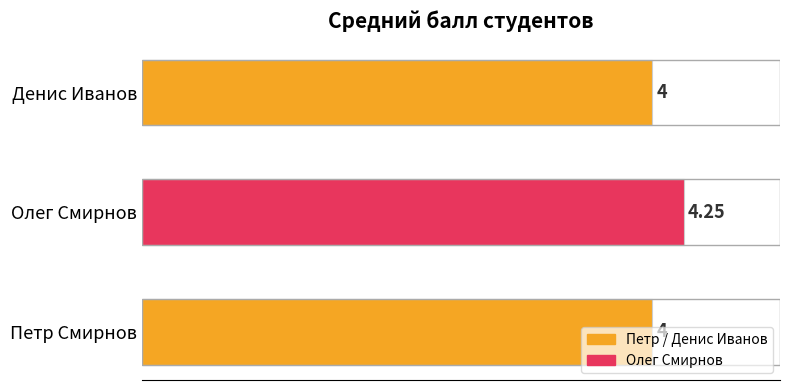

Approximately how many times larger is the value at Петр Смирнов compared to Денис Иванов?

1.0